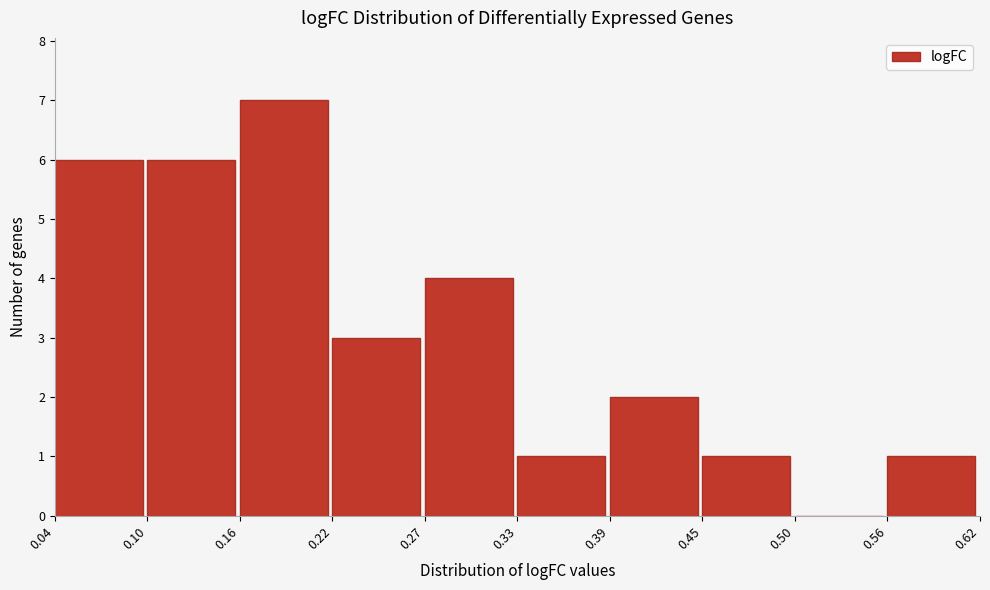

What is the height of the bar covering 0.33 to 0.39 on the x-axis? The values are not printed on the chart, so give them approximately, as read against the axis.

1